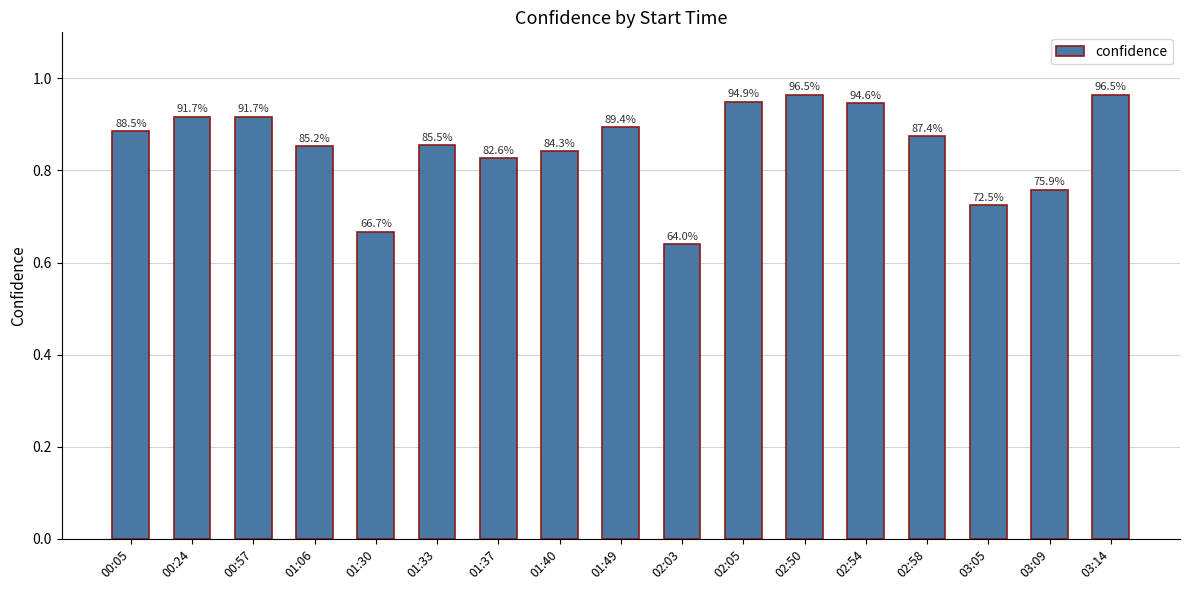

Reading left to right, what are all the values shown in this chart?

00:05=0.9	00:24=0.9	00:57=0.9	01:06=0.9	01:30=0.7	01:33=0.9	01:37=0.8	01:40=0.8	01:49=0.9	02:03=0.6	02:05=0.9	02:50=1.0	02:54=0.9	02:58=0.9	03:05=0.7	03:09=0.8	03:14=1.0